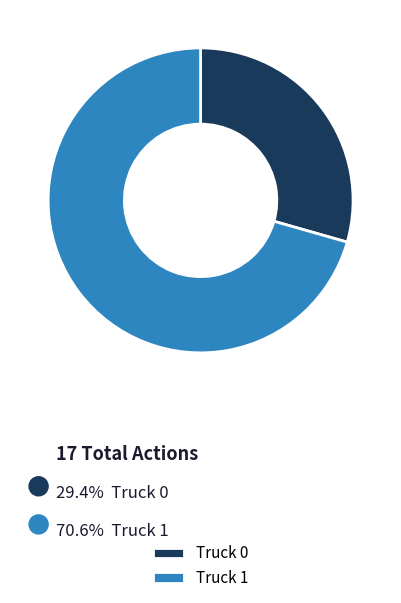

What is the largest slice in the pie chart?

Truck 1